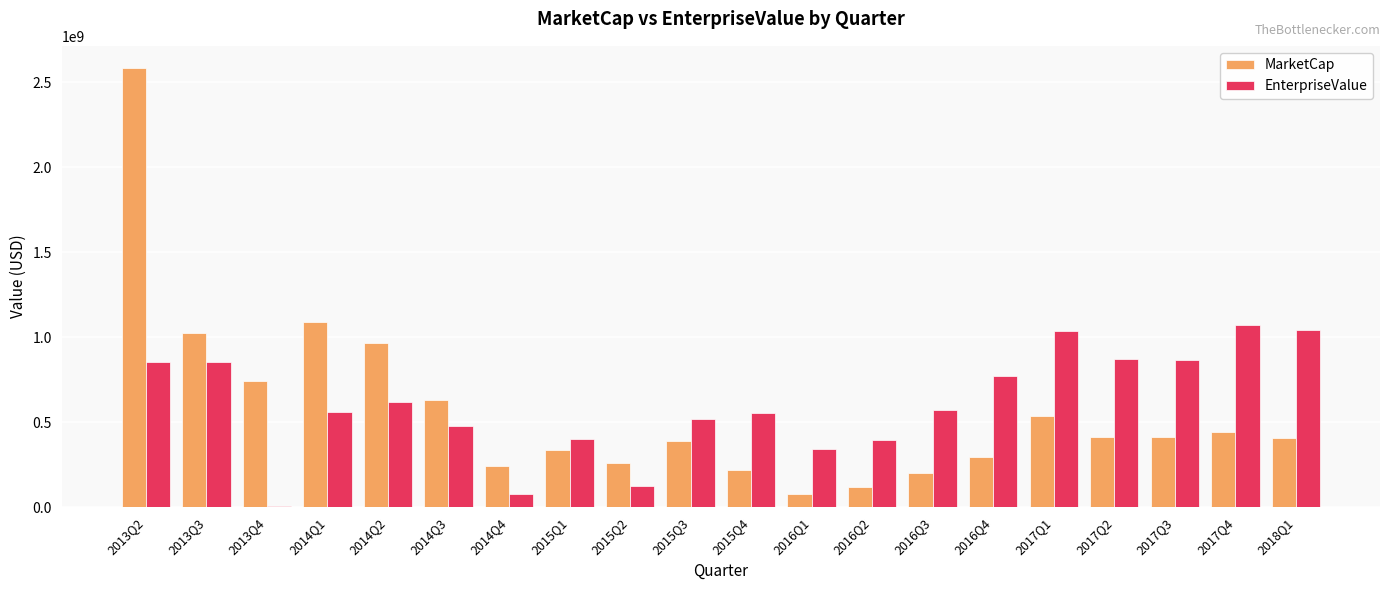

What is the sum of the EnterpriseValue values at 2017Q3 and 2015Q4?

1419349783.5